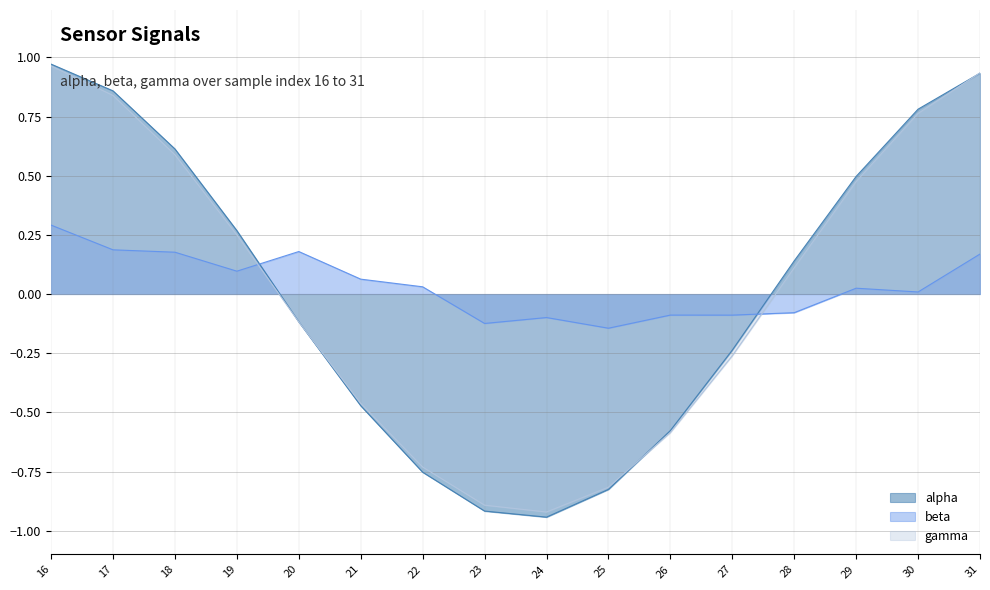

What is the total value across all series at 25?

-1.8